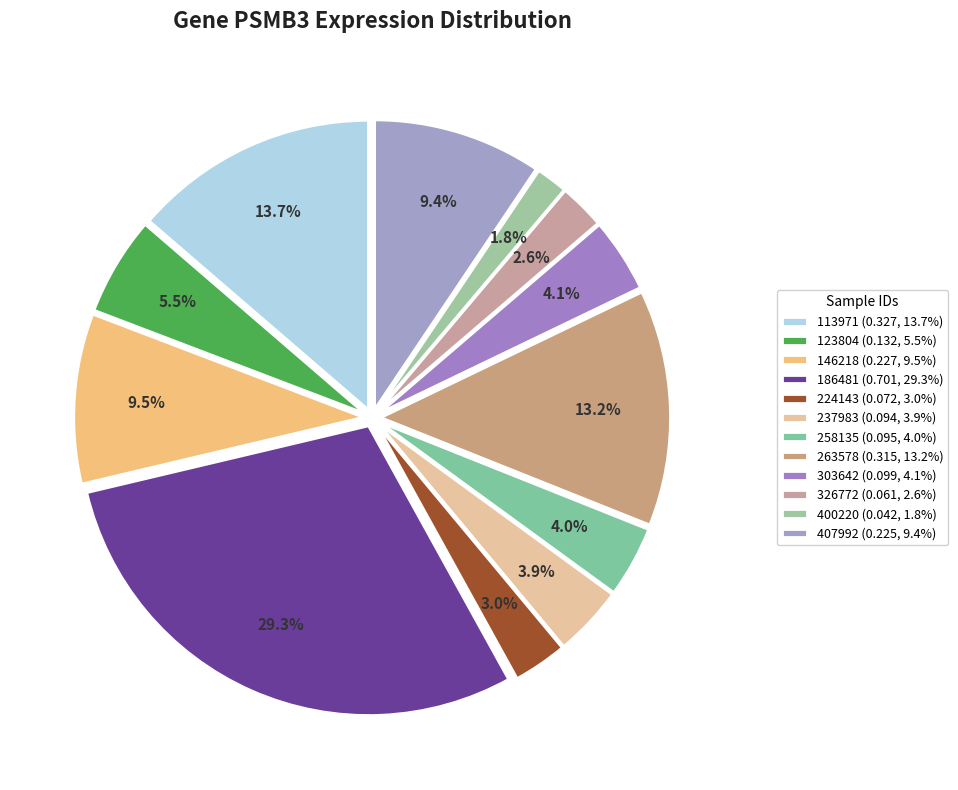

True or false: 113971 accounts for 1% of the total.

False